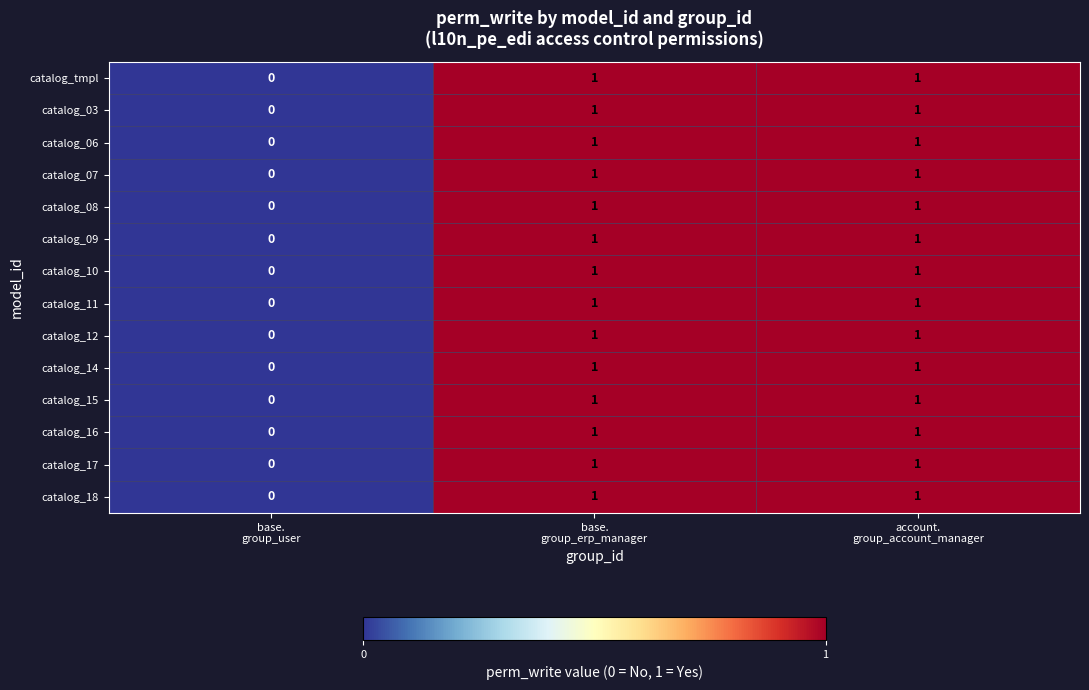

Count the catalog_14 values in the range 0 to 1.

3